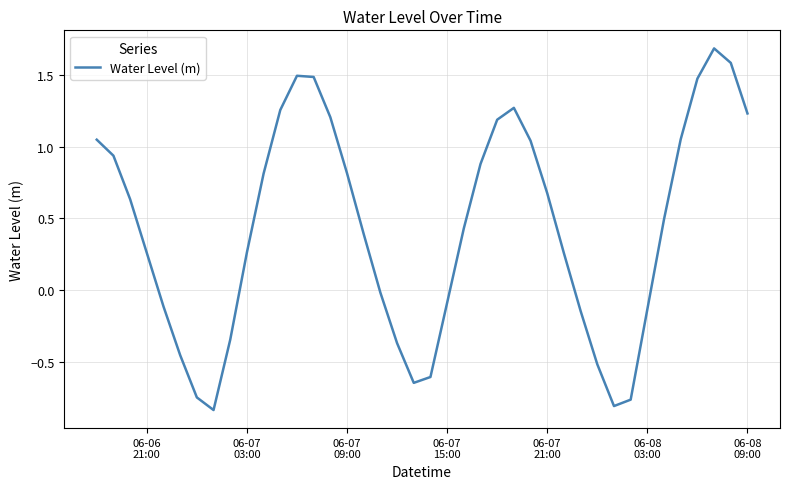

What is the greatest value displayed?

1.7